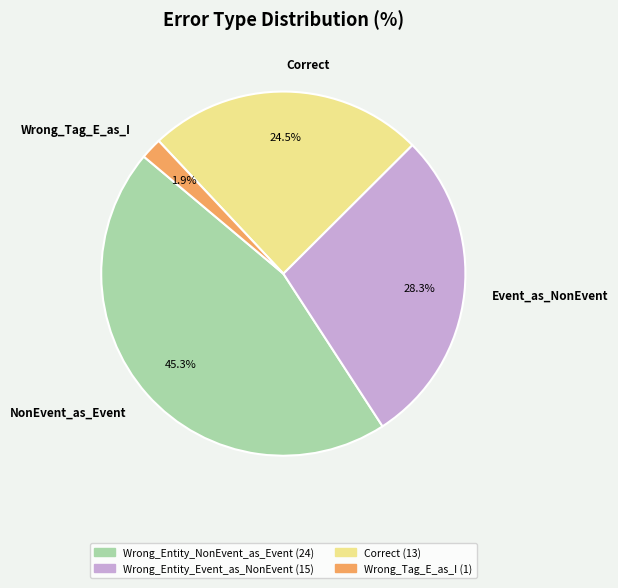

What portion of the pie excludes Wrong_Tag_E_as_I?

98.1%